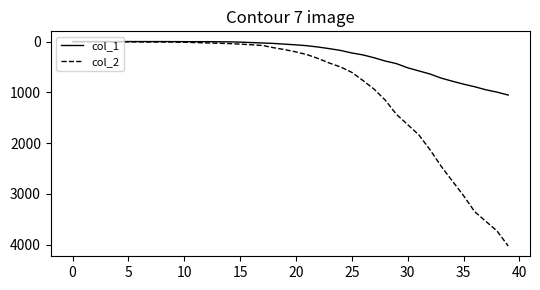

Rank the series by their average value, from highest to lowest.

col_2, col_1